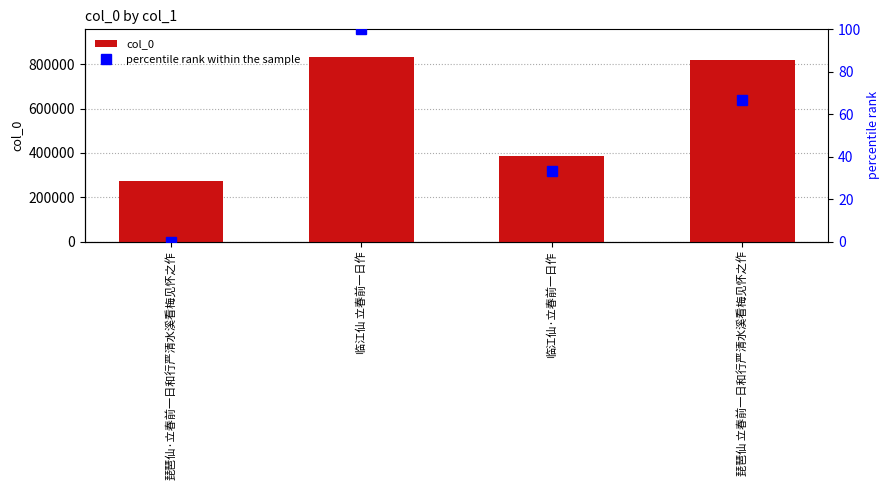

What is the maximum value shown in the chart?

833269.0